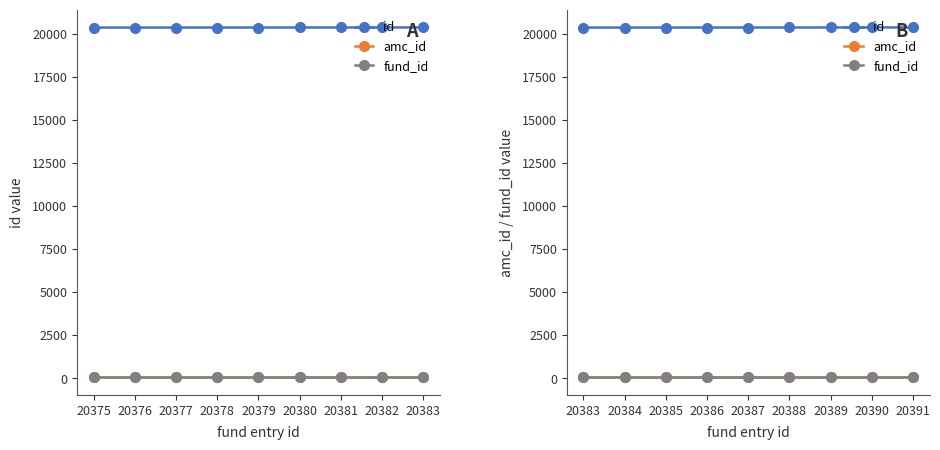

What is the sum of the id values at 20385 and 20388?

40773